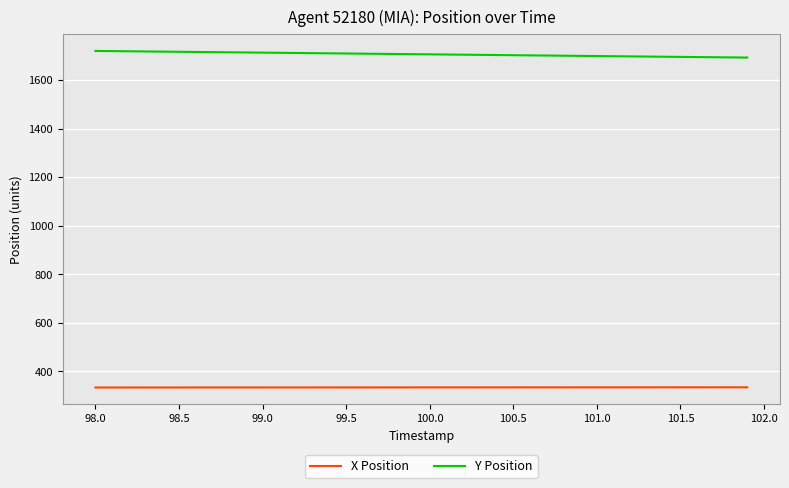

List the series in order of their peak value, highest first.

Y Position, X Position